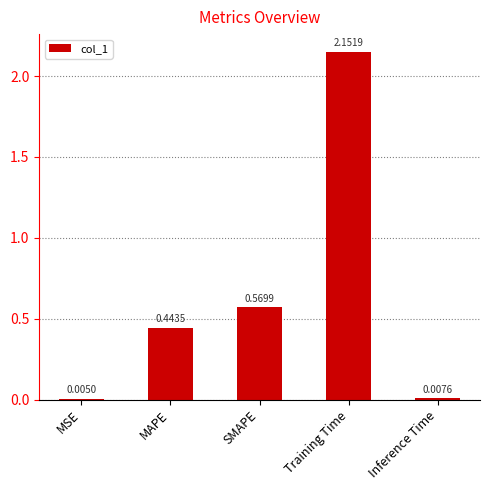

Which label corresponds to the largest value in the chart?

Training Time